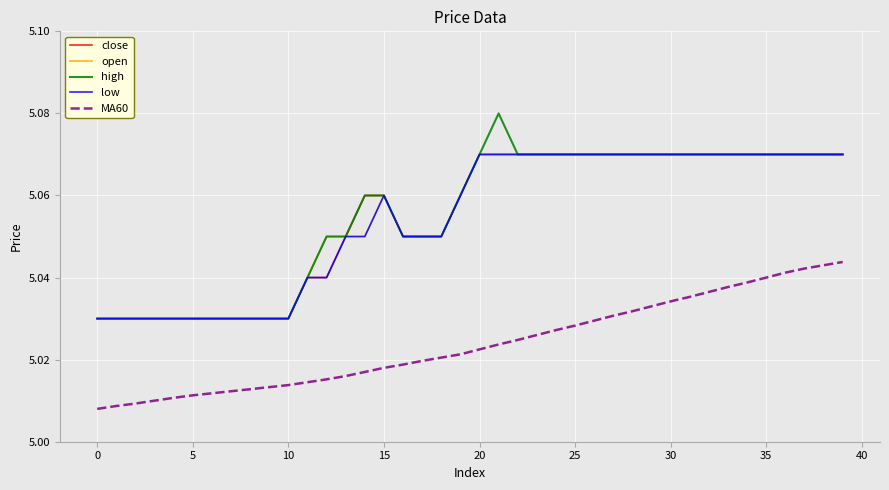

What are all the series names shown in the legend?

close, open, high, low, MA60